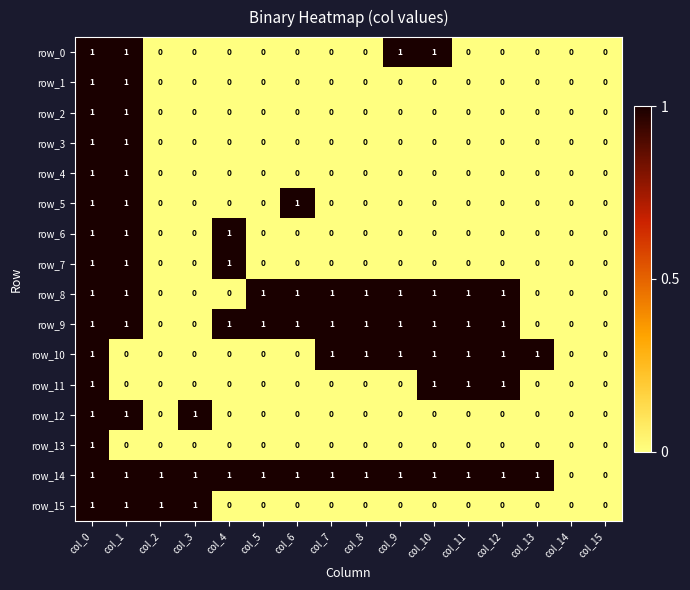

The row_7 series shows 0 at col_3. True or false?

True